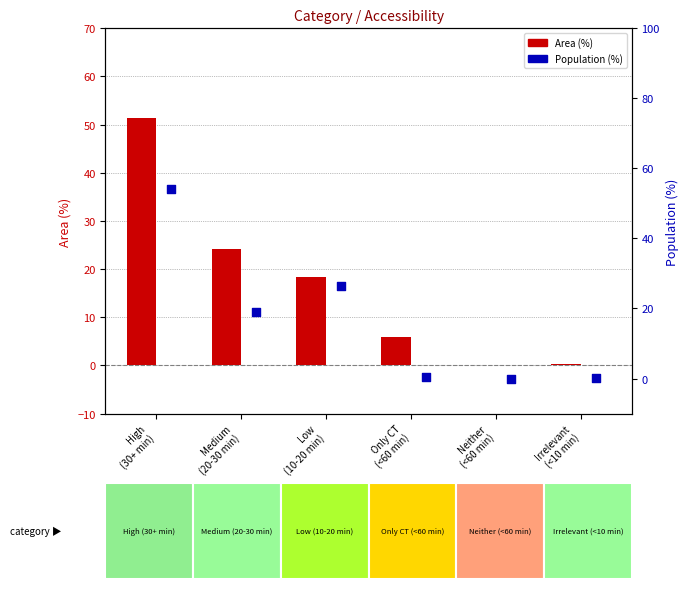

Which series contains the highest Y value?

Population (%)